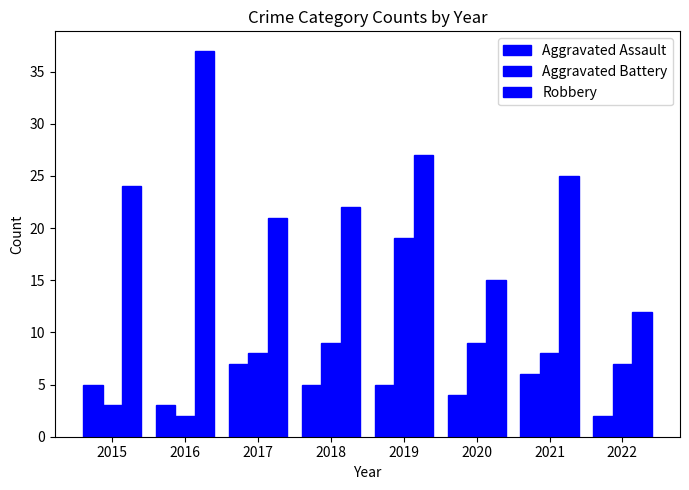

What value does the Aggravated Battery series have at 2020?

9